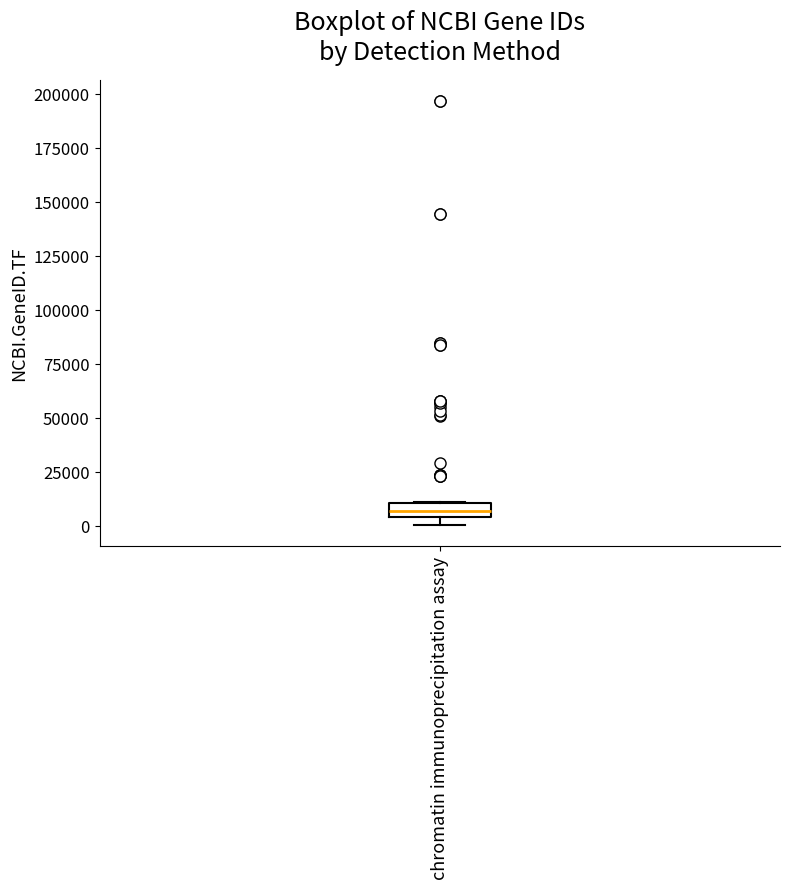

Where is the lower edge of the box for chromatin immunoprecipitation assay on the y-axis? The values are not printed on the chart, so give them approximately, as read against the axis.

5000